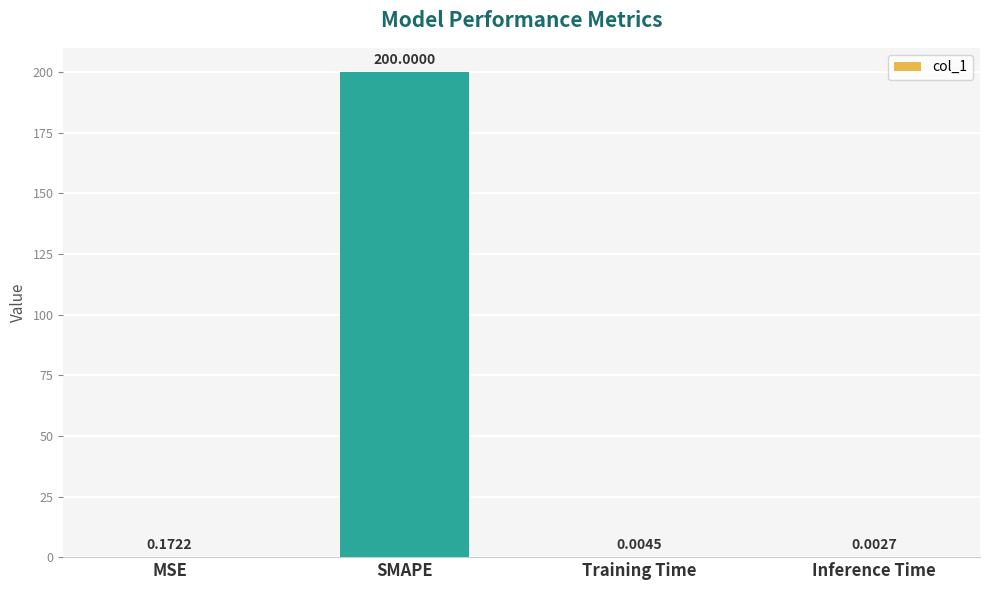

At which label is the value closest to 100?

MSE